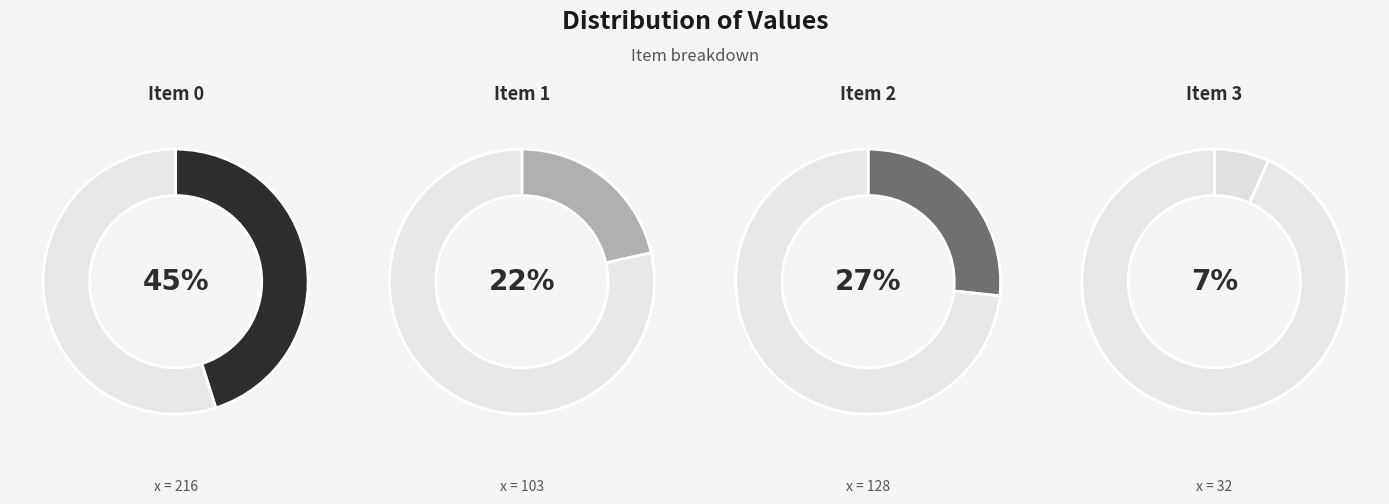

Approximately how many times larger is the value at 3 compared to 0?

0.1